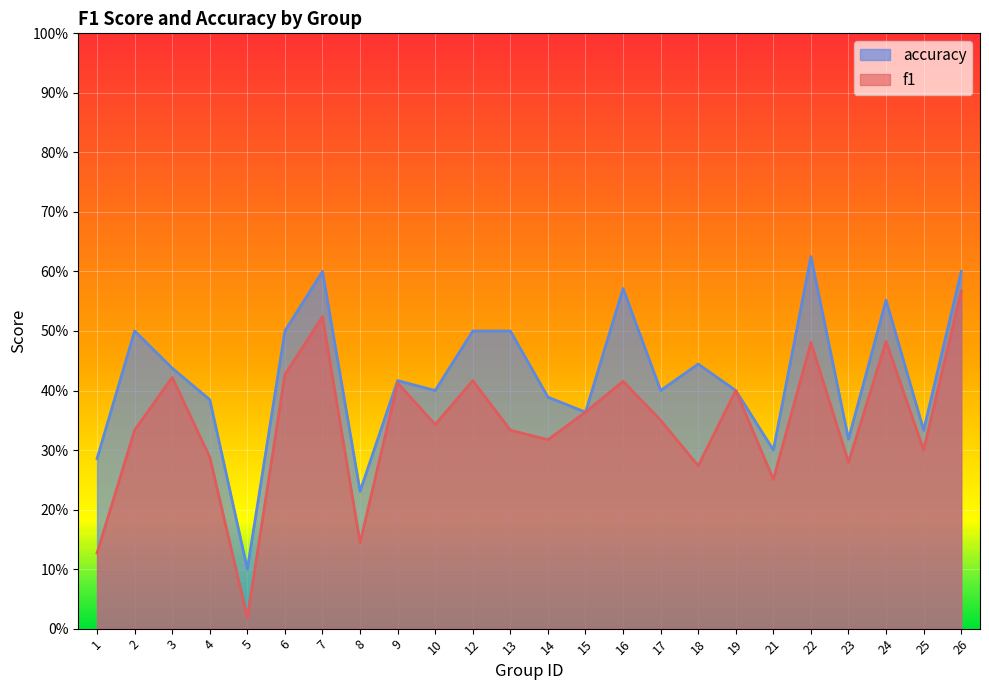

The accuracy series shows 0.3 at 7. True or false?

False